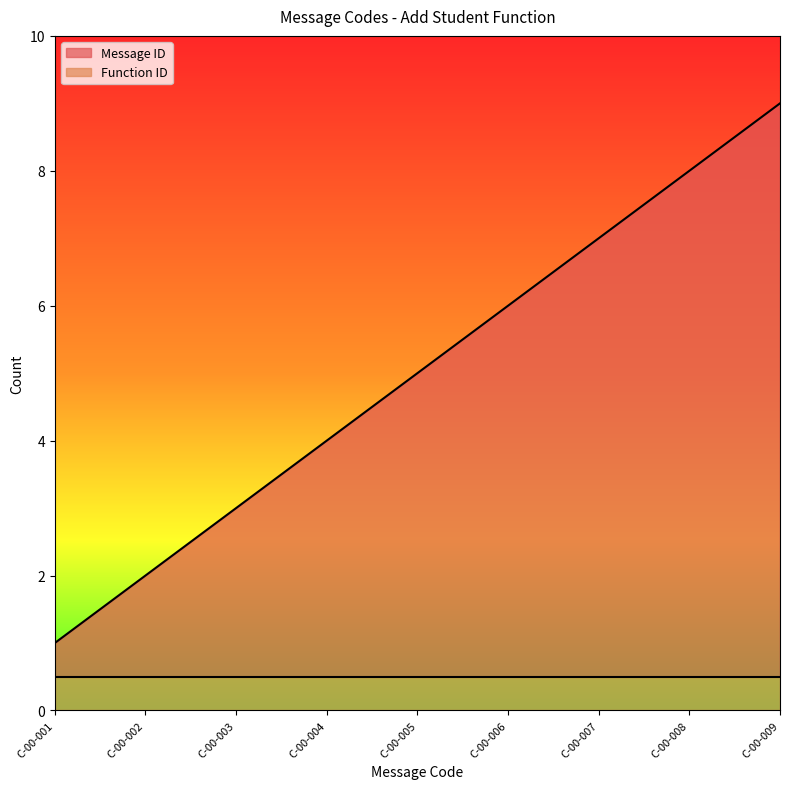

The value at C-00-004 is 2. True or false?

False